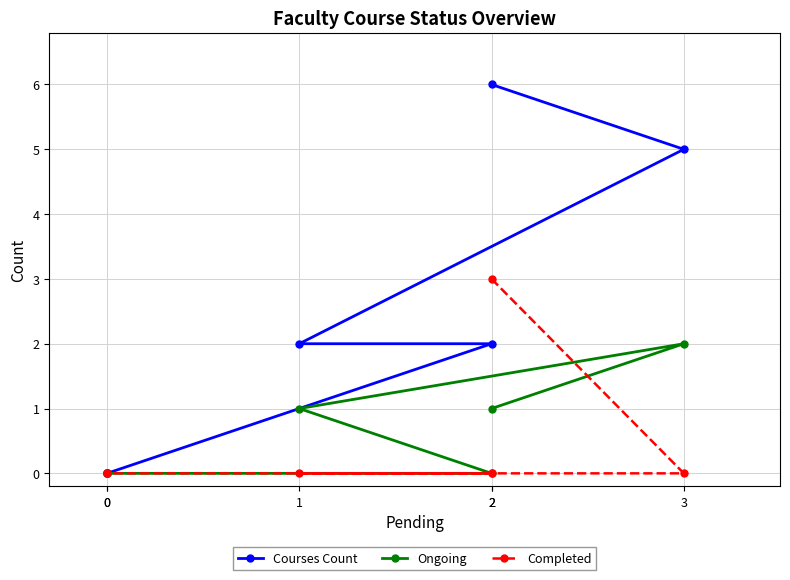

True or false: Ongoing and Courses Count intersect in this chart.

False